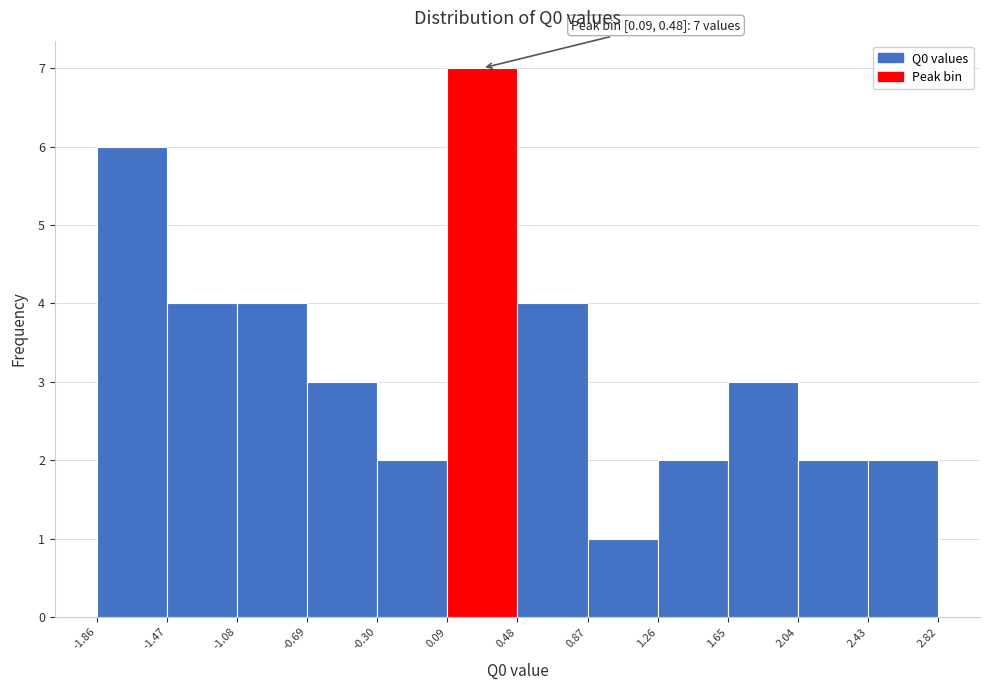

Over which range of the x-axis is the bar tallest?

0.09 to 0.48